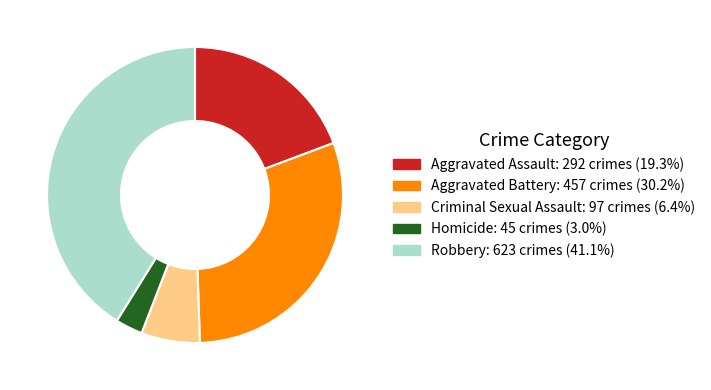

What is the smallest slice in the pie chart?

Homicide